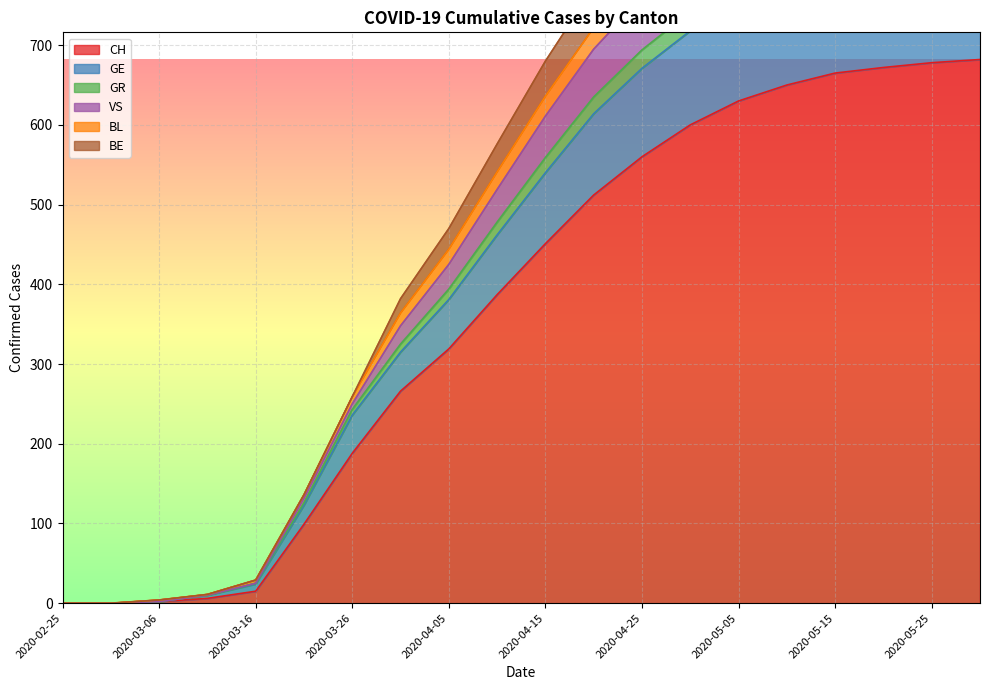

True or false: GR and BL cross at least once.

False